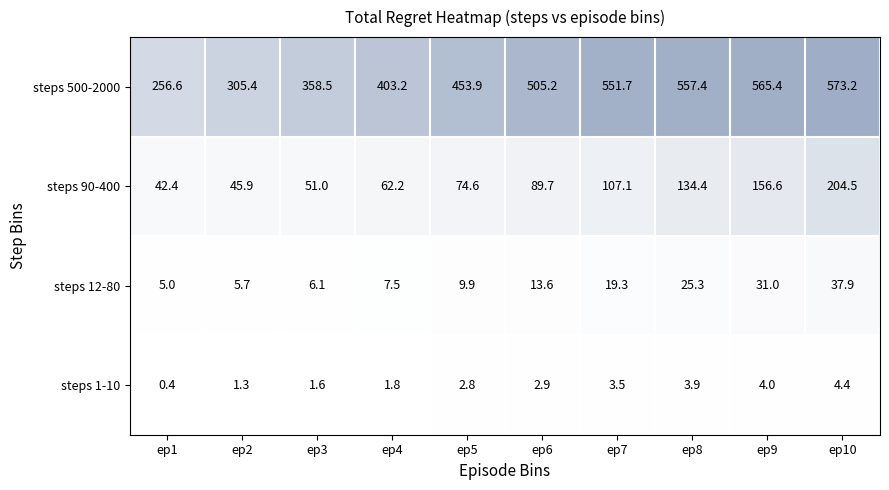

The value of steps 500-2000 at ep7 is 289.6. True or false?

False